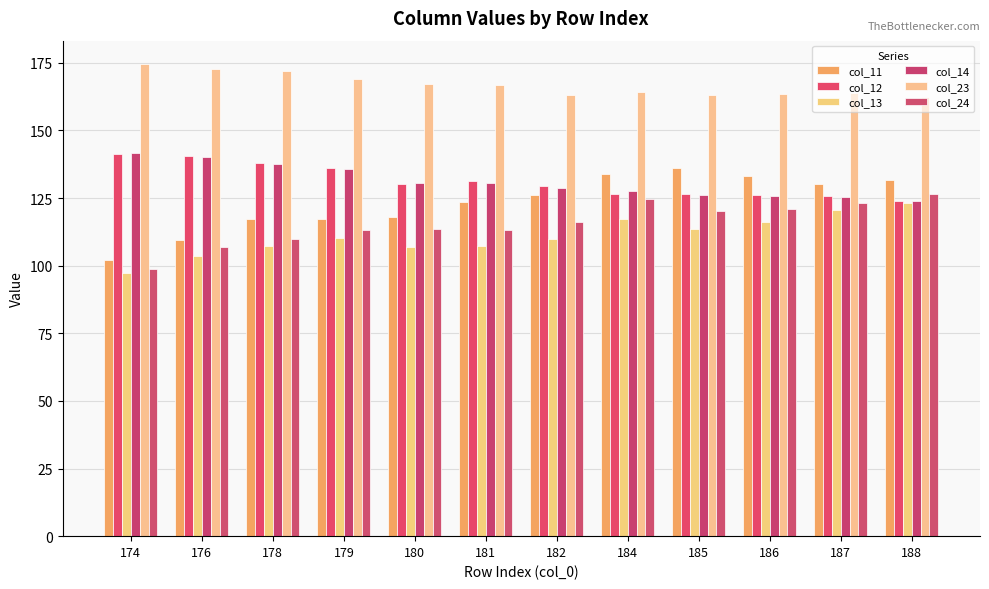

At which category is the sum across all series the highest?

184